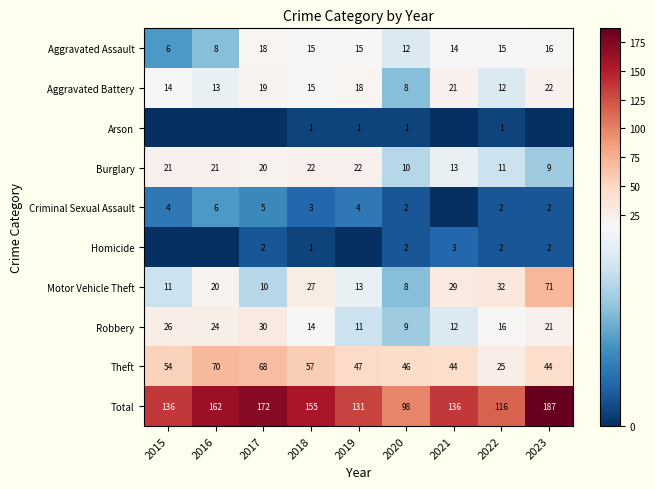

What is the spread (max minus min) of values at 2018?

154